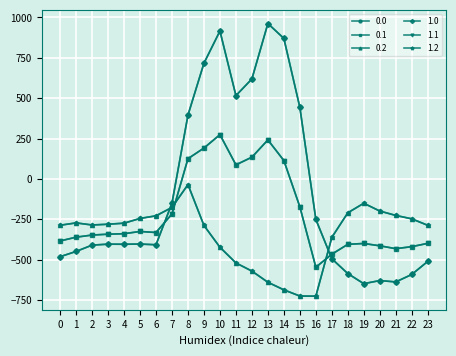

Reading right to left, transcribe all the data shown in this chart.

0.0: -511.3	-592.3	-638.4	-629.9	-649.2	-586.7	-494.8	-250.9	443.0	870.3	962.7	619.4	516.0	916.2	716.9	395.3	-150.1	-408.0	-403.8	-404.9	-404.4	-410.3	-449.5	-482.0
0.1: -399.4	-419.9	-432.4	-414.5	-400.2	-405.4	-466.6	-547.3	-173.1	113.7	241.5	134.6	87.0	274.1	191.1	125.2	-217.1	-332.2	-325.7	-339.6	-342.7	-347.9	-361.1	-384.6
0.2: -287.5	-247.4	-226.4	-199.2	-151.0	-210.0	-362.4	-726.6	-725.8	-687.4	-640.4	-571.2	-520.6	-423.5	-288.5	-35.3	-176.6	-228.8	-245.0	-274.4	-281.0	-285.5	-272.7	-287.1
1.0: -511.3	-592.3	-638.4	-629.9	-649.2	-586.7	-494.8	-250.9	443.0	870.3	962.7	619.4	516.0	916.2	716.9	395.3	-150.1	-408.0	-403.8	-404.9	-404.4	-410.3	-449.5	-482.0
1.1: -399.4	-419.9	-432.4	-414.5	-400.2	-405.4	-466.6	-547.3	-173.1	113.7	241.5	134.6	87.0	274.1	191.1	125.2	-217.1	-332.2	-325.7	-339.6	-342.7	-347.9	-361.1	-384.6
1.2: -287.5	-247.4	-226.4	-199.2	-151.0	-210.0	-362.4	-726.6	-725.8	-687.4	-640.4	-571.2	-520.6	-423.5	-288.5	-35.3	-176.6	-228.8	-245.0	-274.4	-281.0	-285.5	-272.7	-287.1